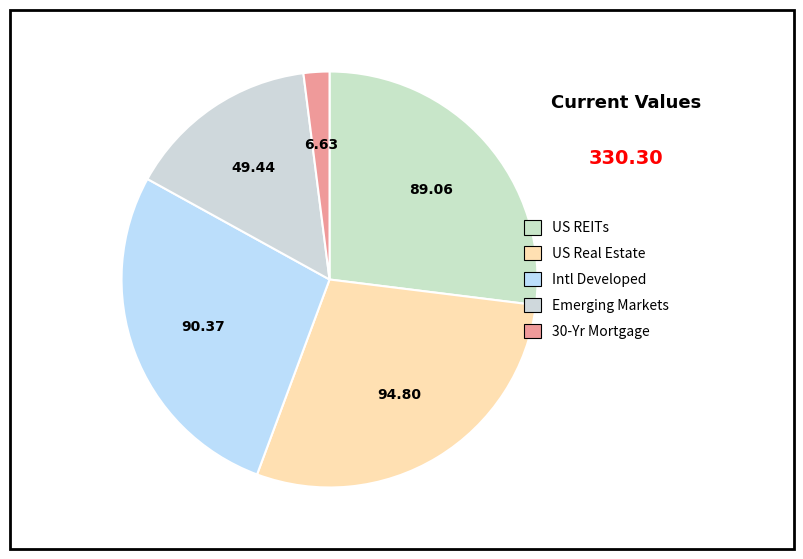

To the nearest percent, what is the combined percentage of Emerging Markets and Intl Developed?

42%